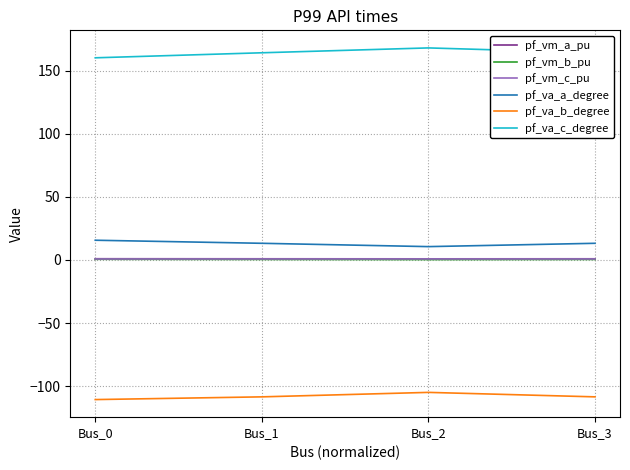

The value of pf_va_c_degree at Bus_3 is 164.4. True or false?

True